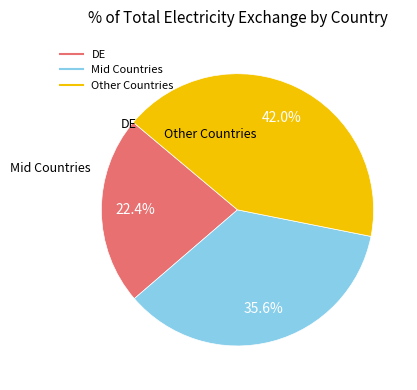

How many segments does this pie chart have?

3